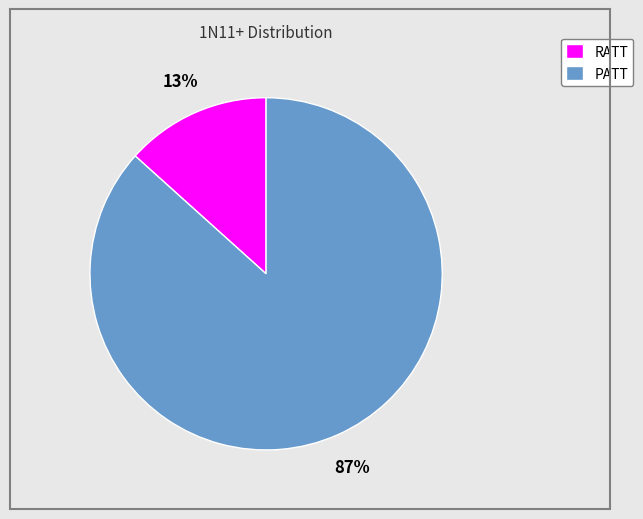

Do RATT and PATT together represent more than half of the pie?

Yes